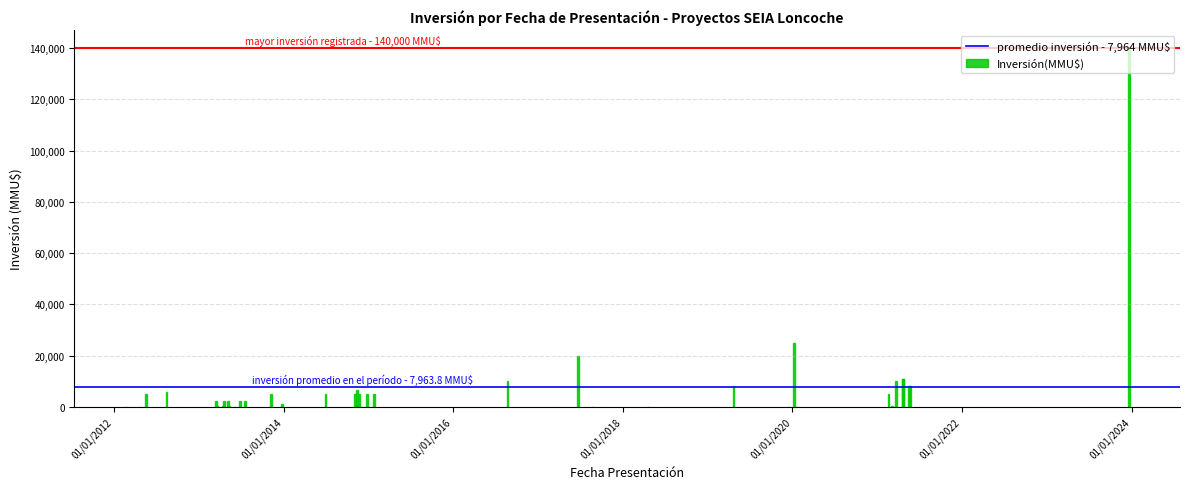

What is the change in value from 07/01/2020 to 16/05/2012?

-20000